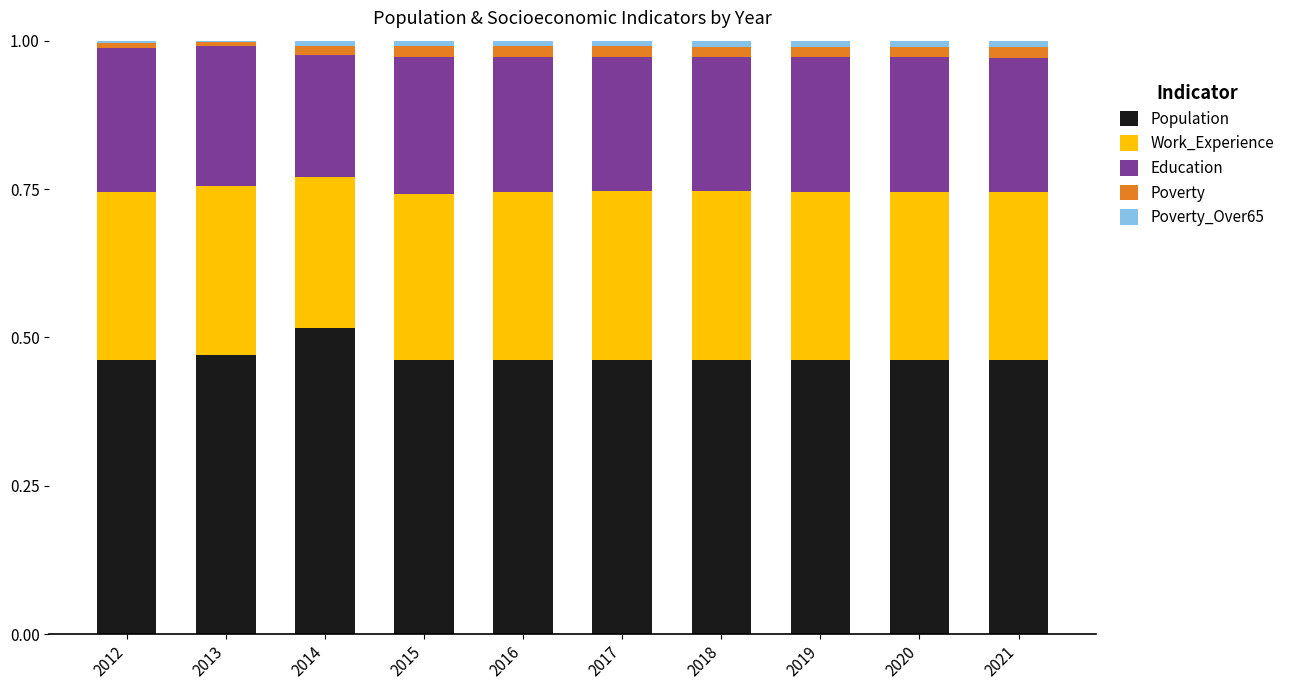

At which label does Population reach its peak?

2014